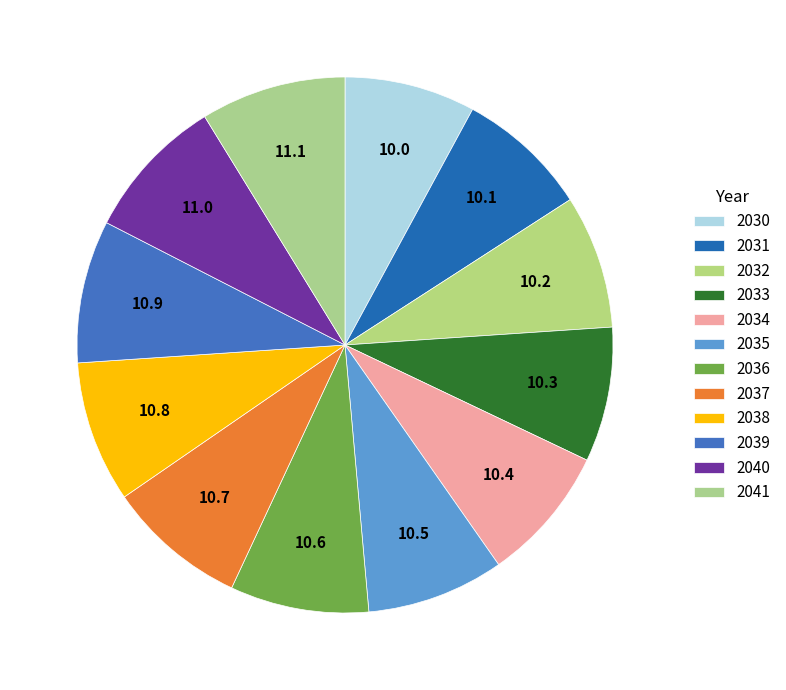

What is the largest slice in the pie chart?

2041